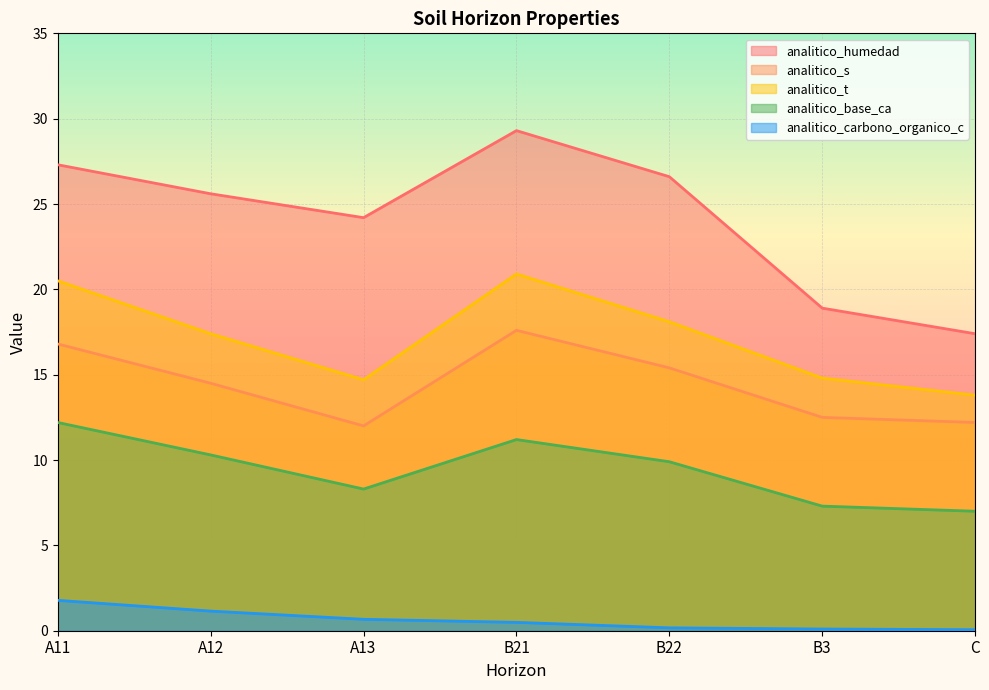

At which label is analitico_t closest to 17?

A12